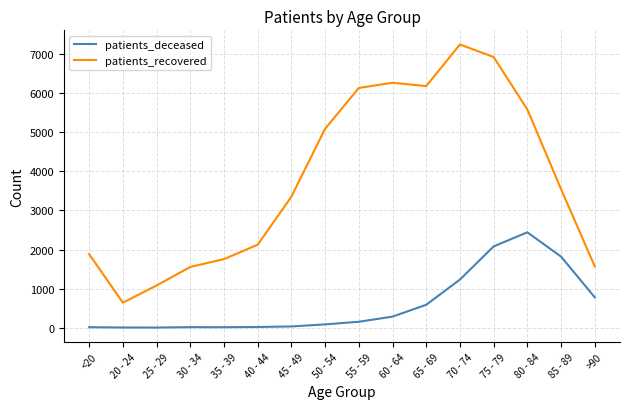

What is the spread (max minus min) of values at 35 - 39?

1743